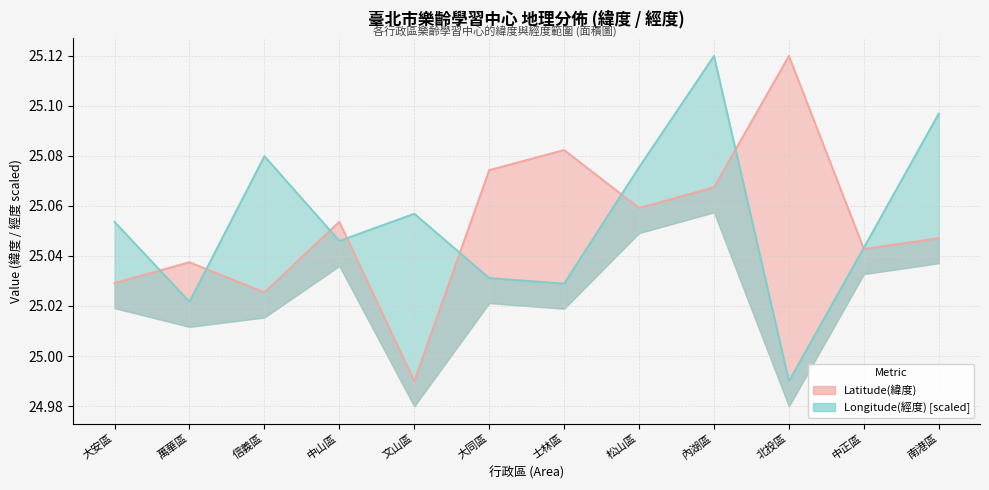

What is the difference between the Longitude(經度) values at 北投區 and 中山區?

0.1